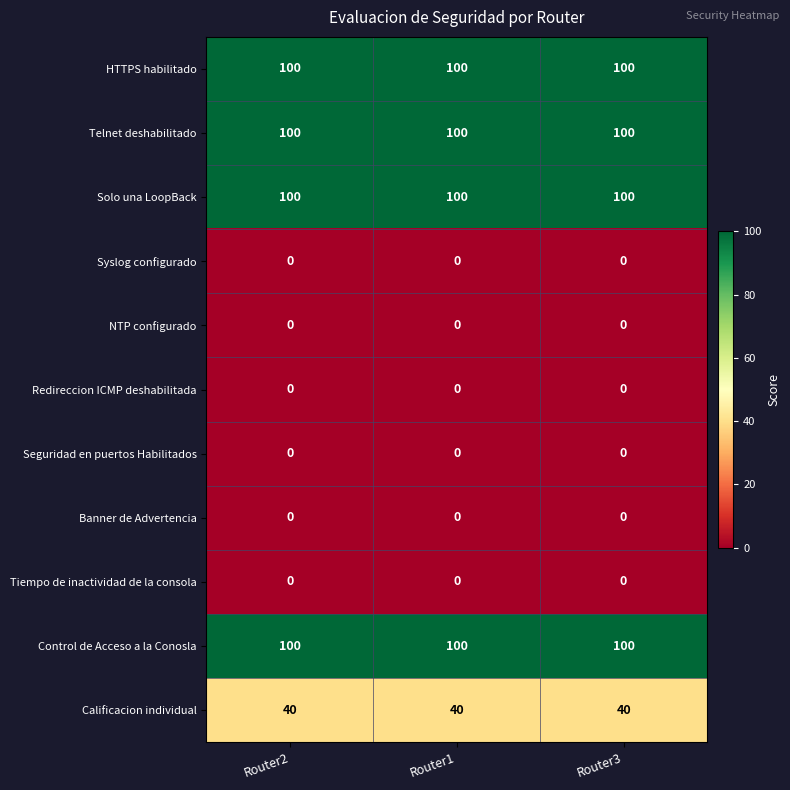

The value of Control de Acceso a la Conosla at Router1 is 132. True or false?

False